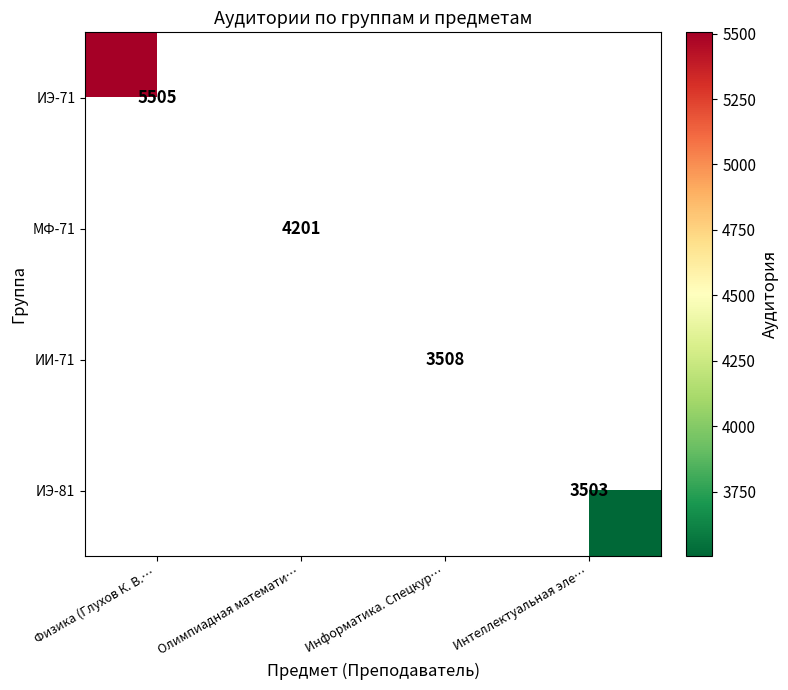

True or false: ИЭ-71 has a value of 8788 at Физика (Глухов К. В.….

False